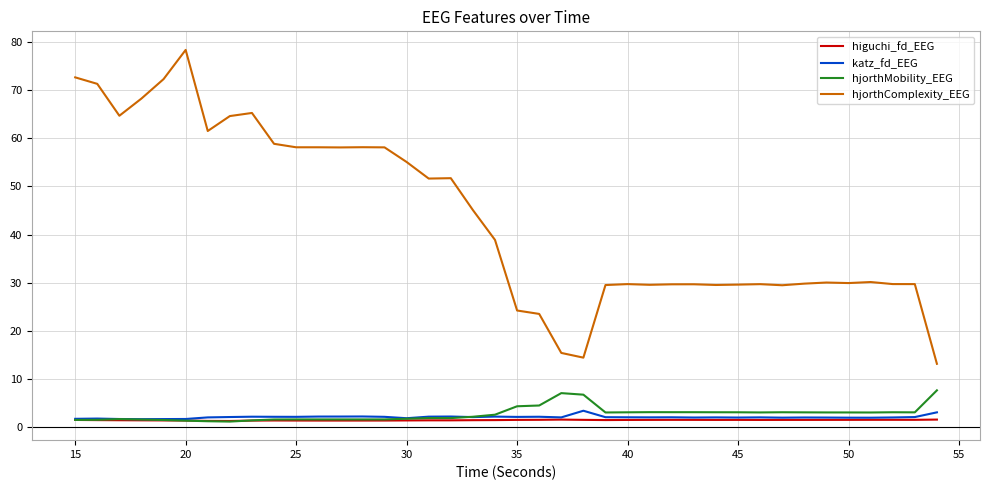

Which series has the largest total across all categories?

hjorthComplexity_EEG